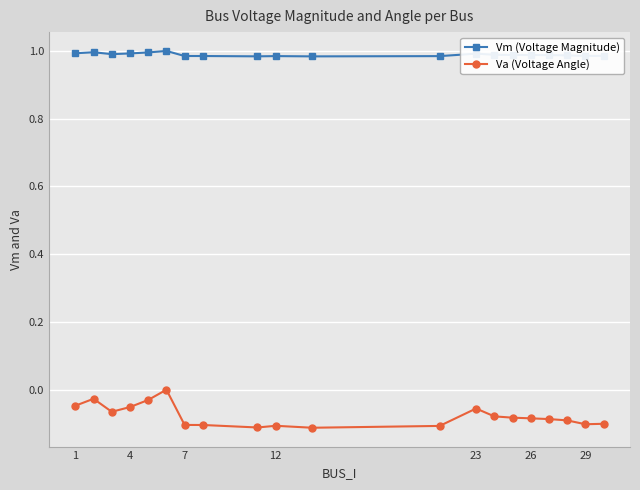

True or false: Va (Voltage Angle) and Vm (Voltage Magnitude) intersect in this chart.

False